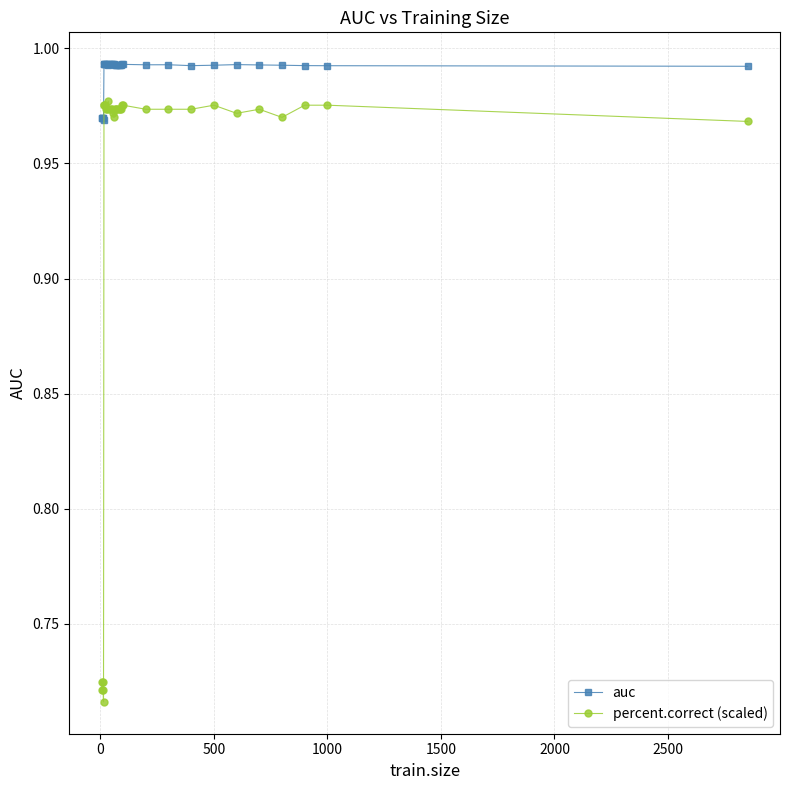

Which series has the largest range (max minus min)?

percent.correct (scaled)